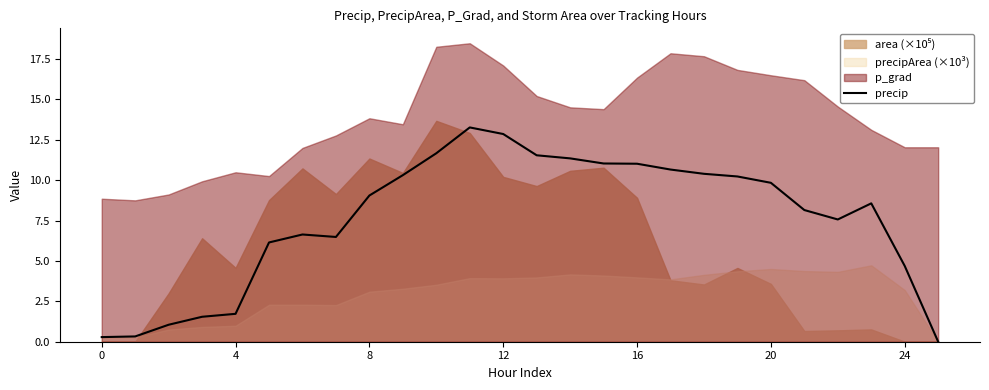

Is it true that precip equals 16.7 at 20?

False